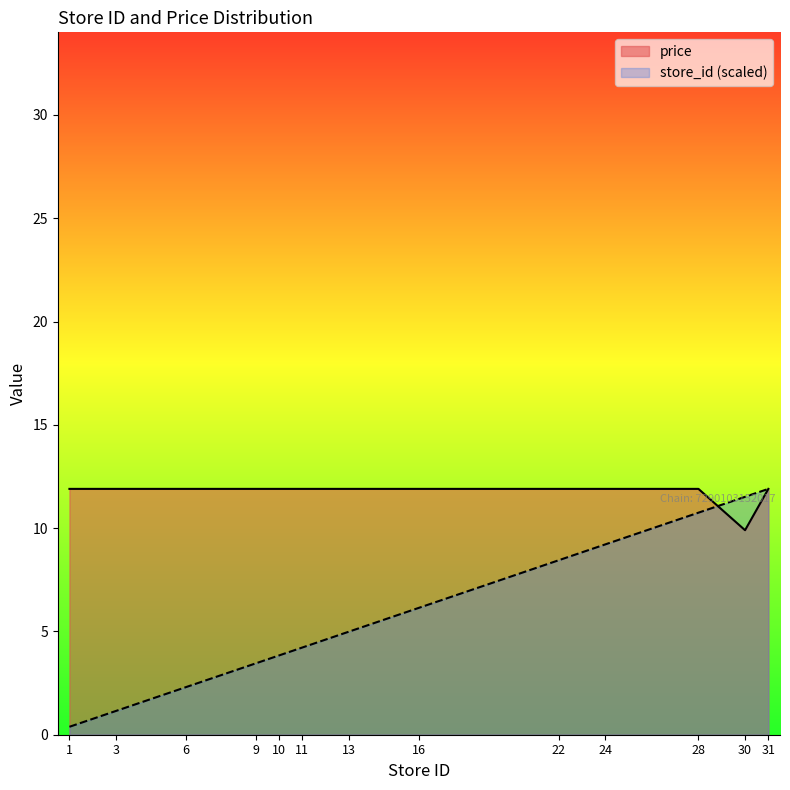

True or false: price has a value of 18.4 at 31.

False